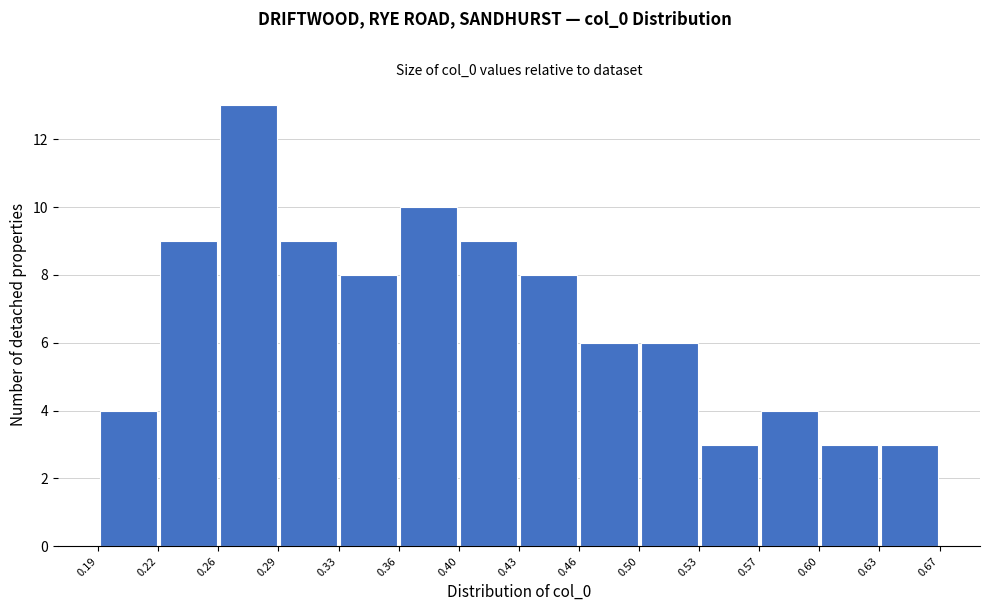

Reading left to right, transcribe this chart: for each bar, give the range it covers on the x-axis and its height. The values are not printed on the chart, so give them approximately, as read against the axis.

0.19 to 0.22: 4
0.22 to 0.26: 9
0.26 to 0.29: 13
0.29 to 0.33: 9
0.33 to 0.36: 8
0.36 to 0.40: 10
0.40 to 0.43: 9
0.43 to 0.46: 8
0.46 to 0.50: 6
0.50 to 0.53: 6
0.53 to 0.57: 3
0.57 to 0.60: 4
0.60 to 0.63: 3
0.63 to 0.67: 3